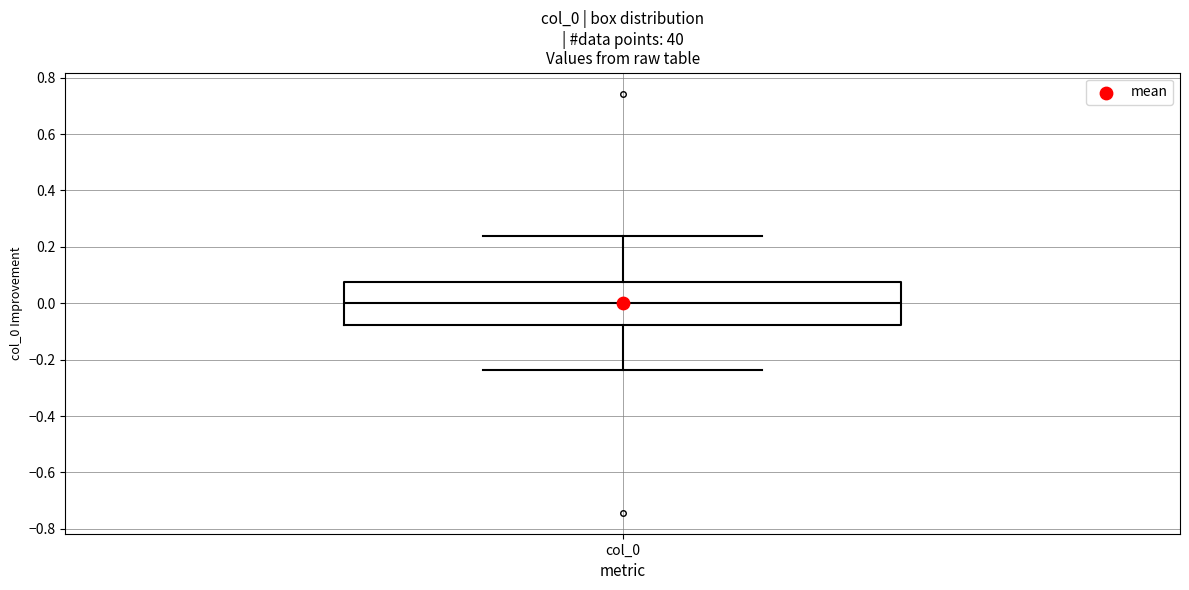

Read this box plot against the y-axis: the position of the median line, the range covered by the box, and the ends of both whiskers. The values are not printed on the chart, so give them approximately, as read against the axis.

median 0.00, box -0.08 to 0.08, whiskers -0.24 to 0.24